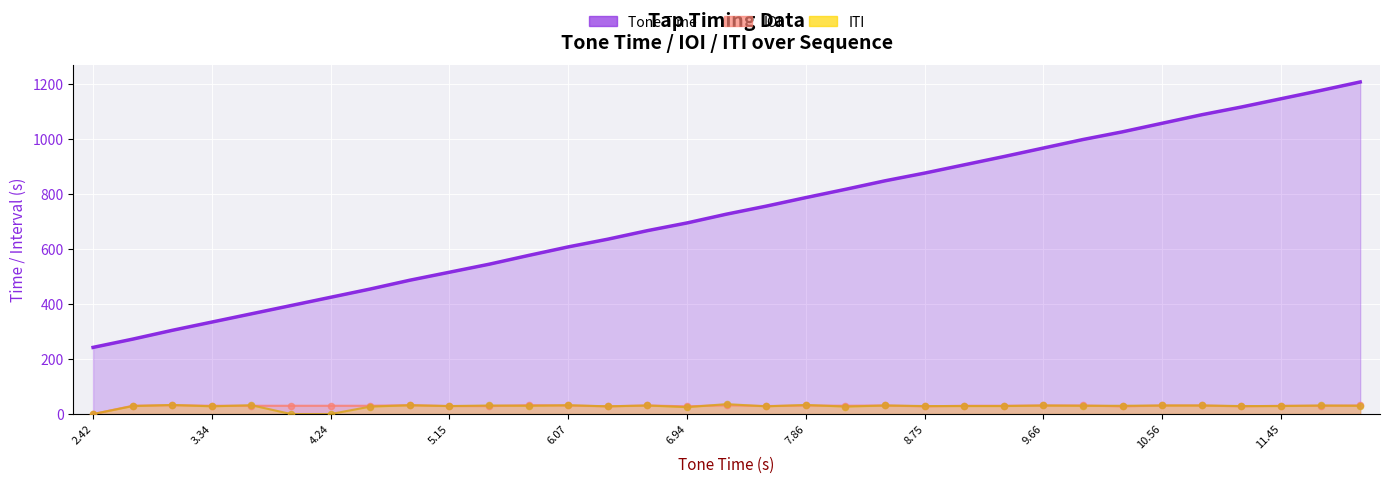

Which series has the largest total across all categories?

Tone Time